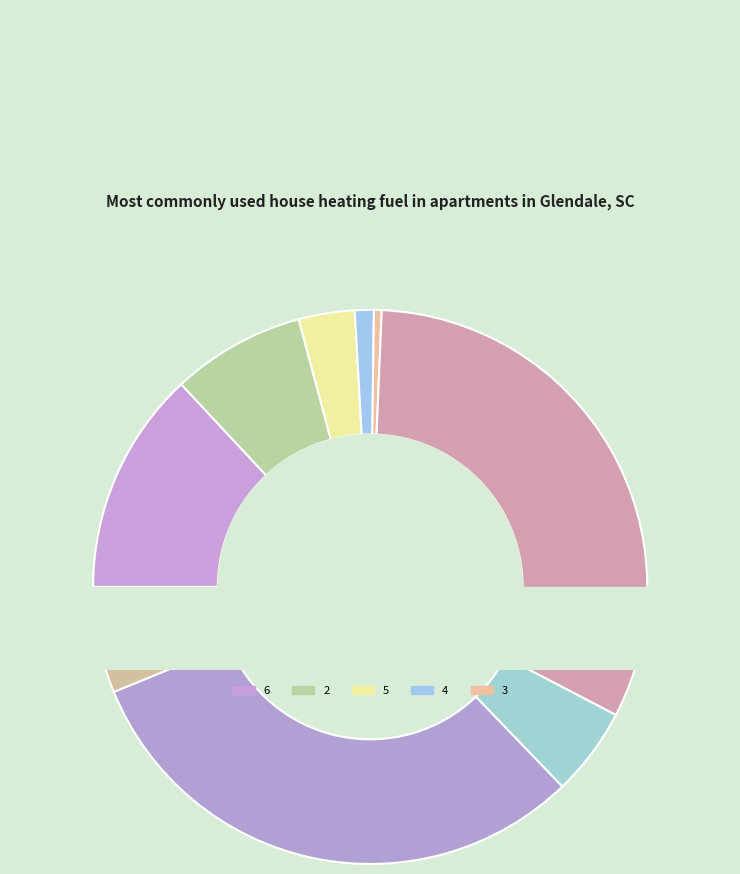

What is the ratio of the value at 1 to the value at 9?

0.1